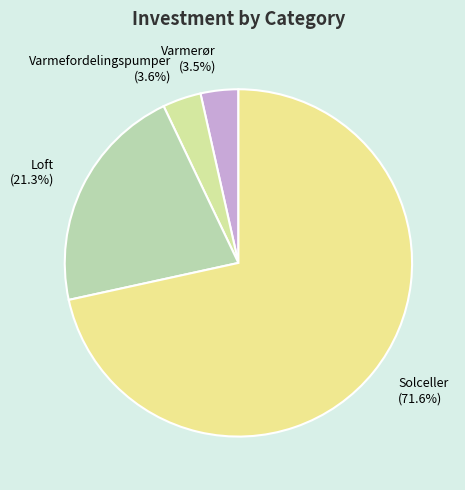

To the nearest percent, what portion does Varmefordelingspumper represent?

4%